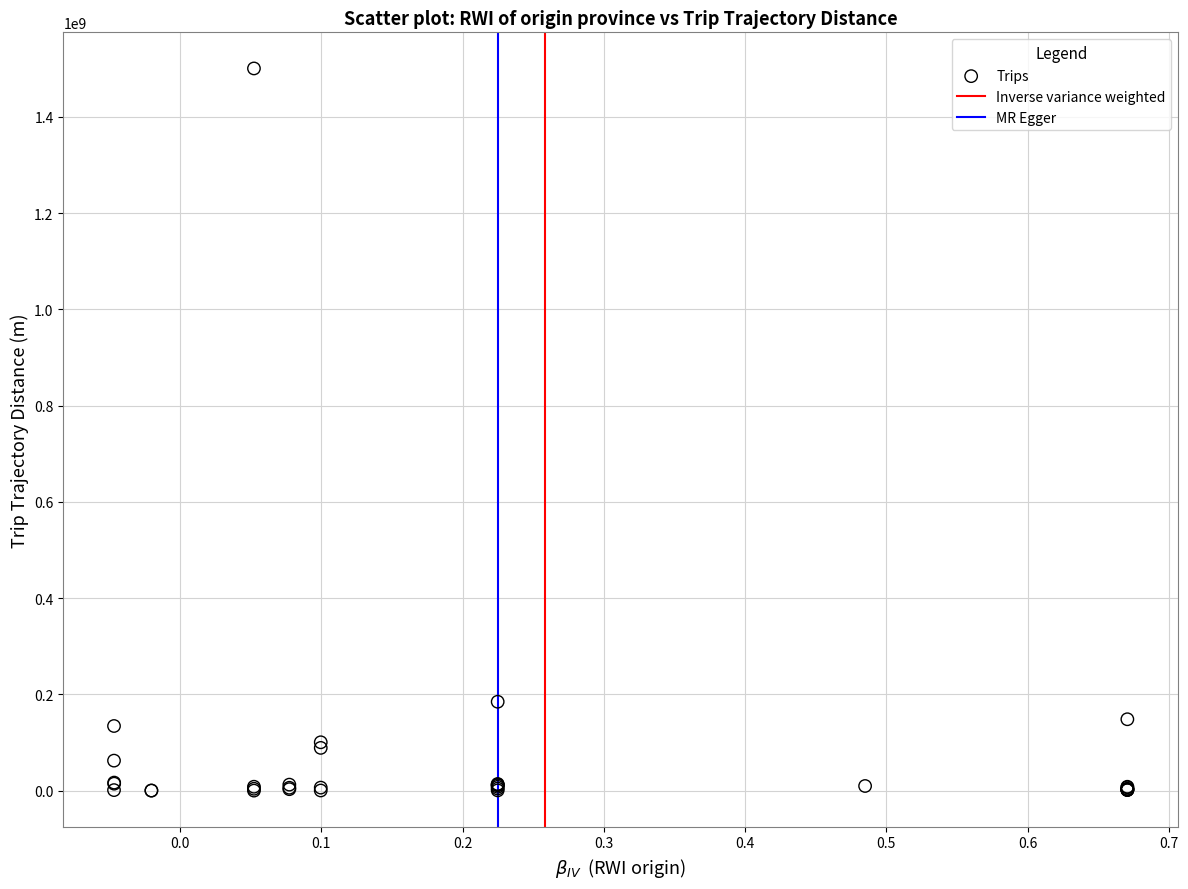

What Y value in the scatter plot is closest to 750230811?

184681154.8